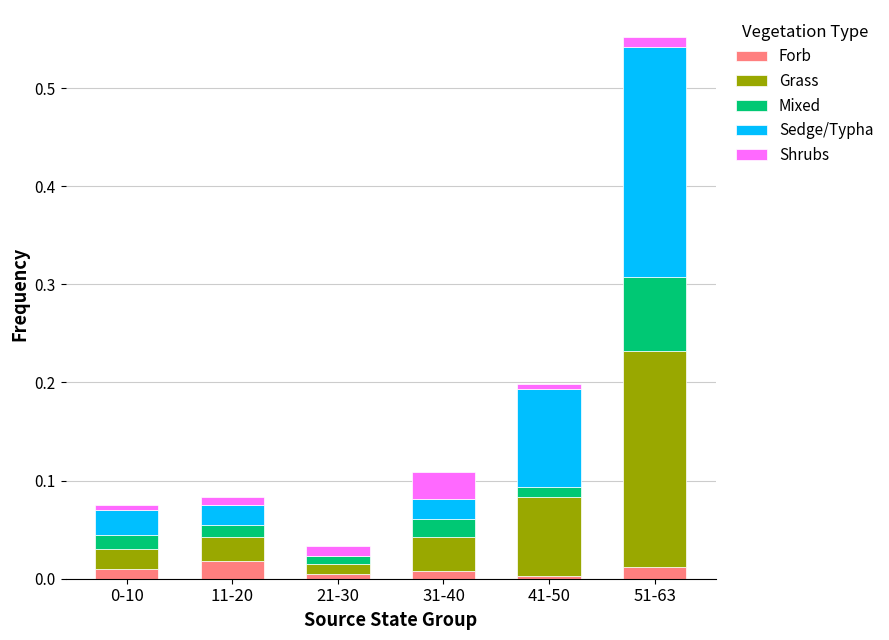

True or false: Grass has a value of 0.0 at 21-30.

True